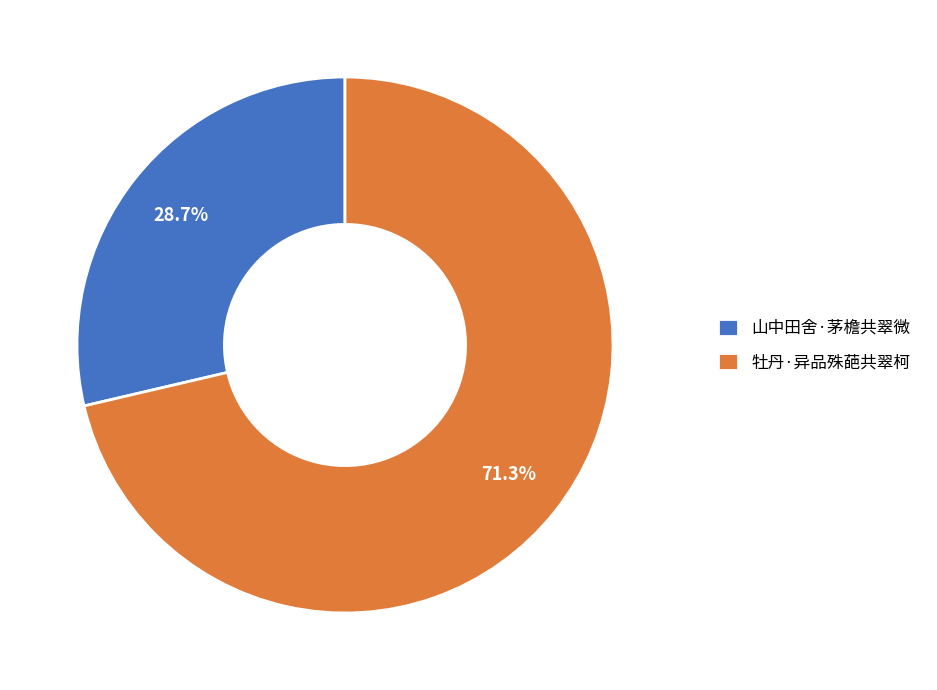

What percentage is the 牡丹·异品殊葩共翠柯 slice, to the nearest percent?

71%